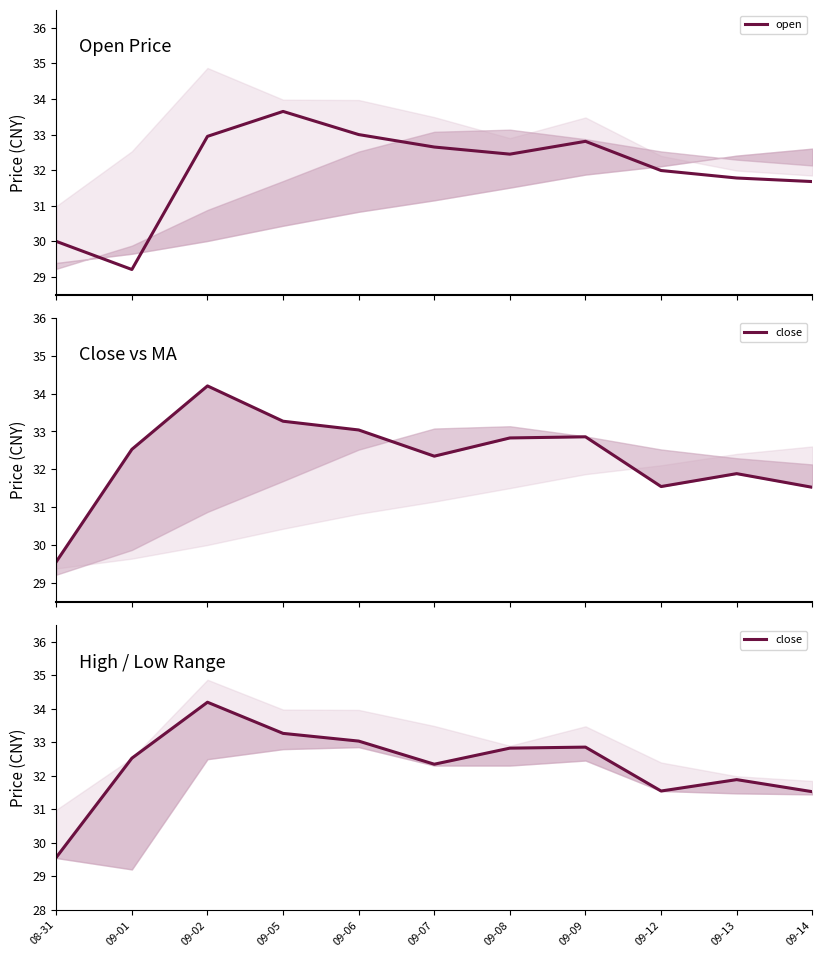

What position from the left is 09-05?

4